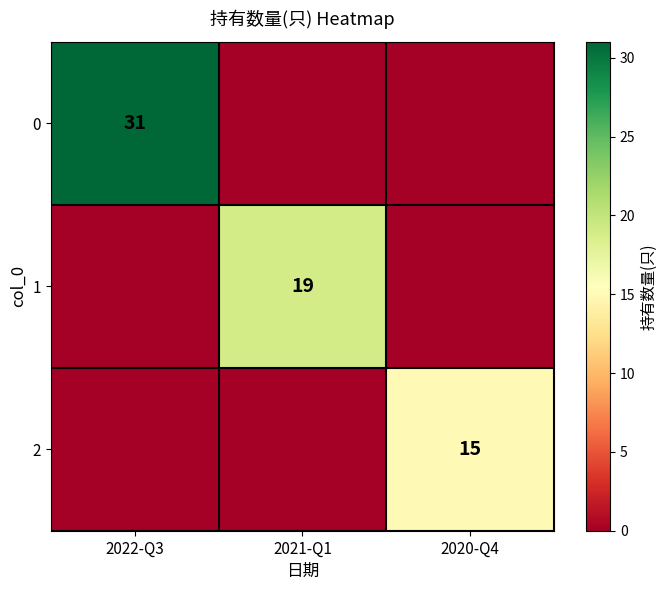

The value of 2 at 2020-Q4 is 10. True or false?

False